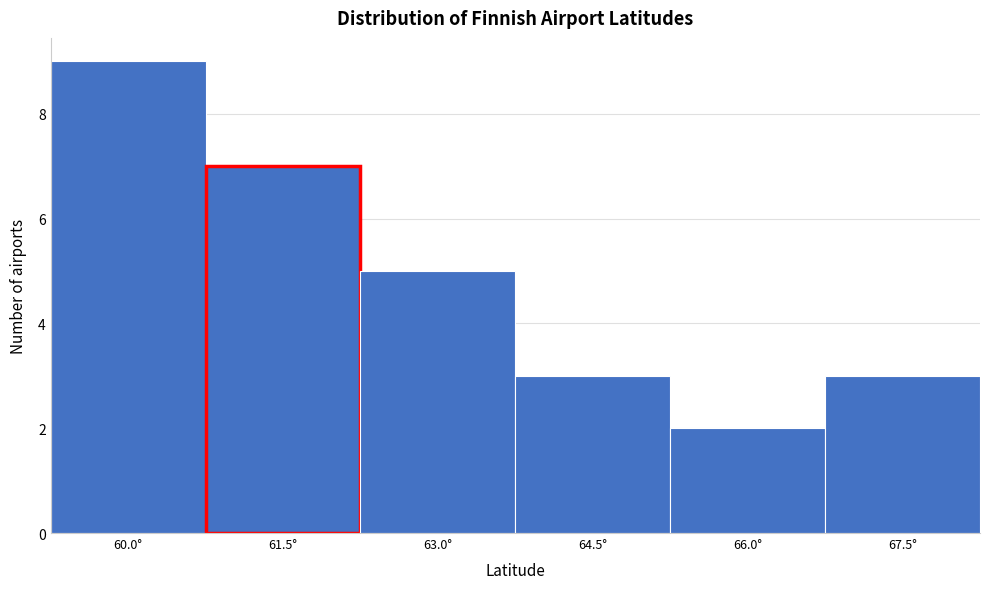

Reading left to right, extract all data points from this chart.

60.0°=9	61.5°=7	63.0°=5	64.5°=3	66.0°=2	67.5°=3